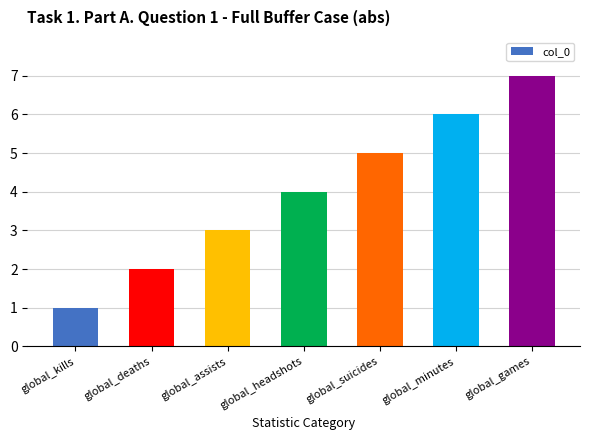

What is the difference between the maximum and second lowest values?

5